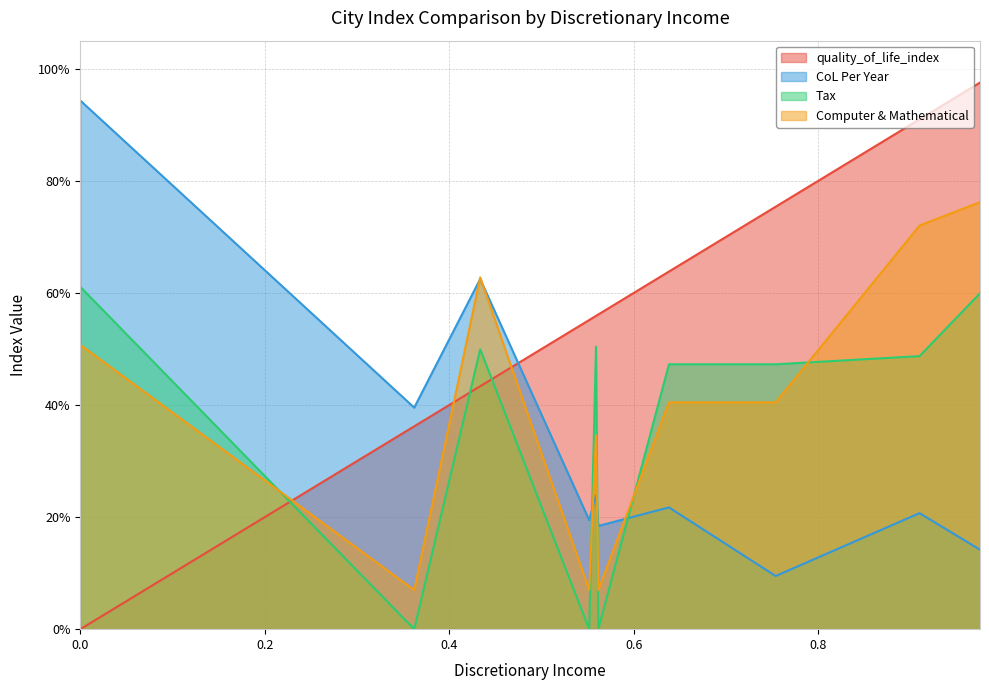

Which has a higher value, 0.0 or 0.638080803470219?

0.638080803470219